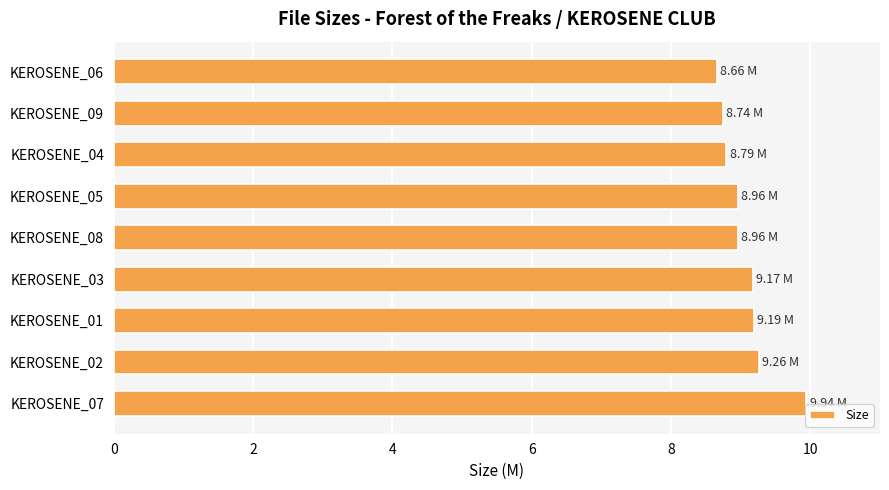

What is the ratio of the value at KEROSENE_03 to the value at KEROSENE_02?

1.0